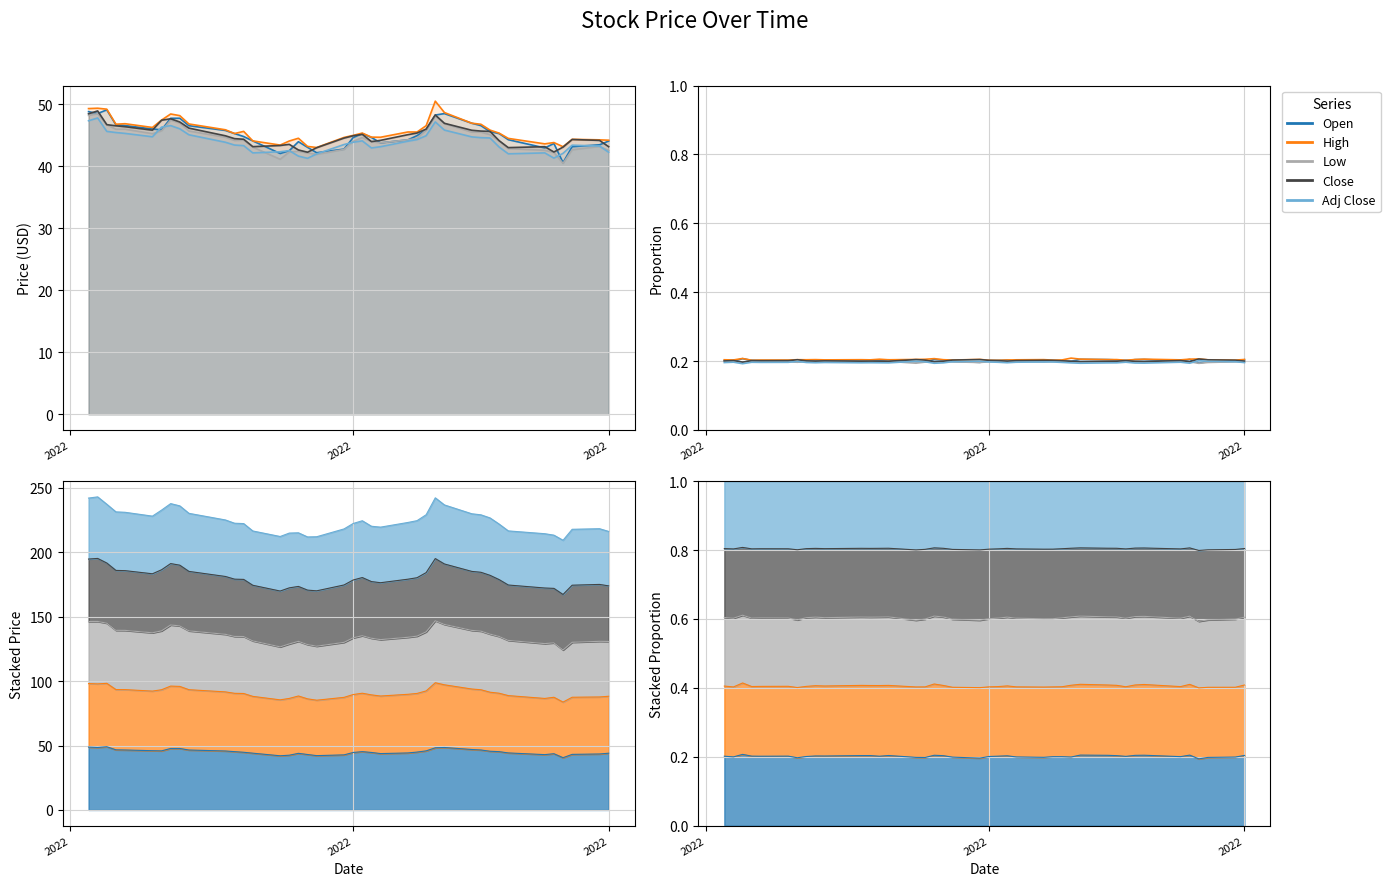

Count the Adj Close values in the range 0 to 1.

40